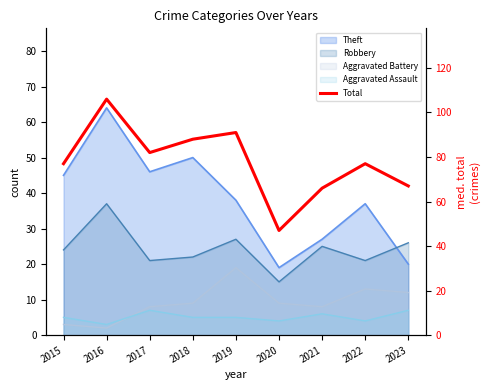

What is the greatest value displayed?

106